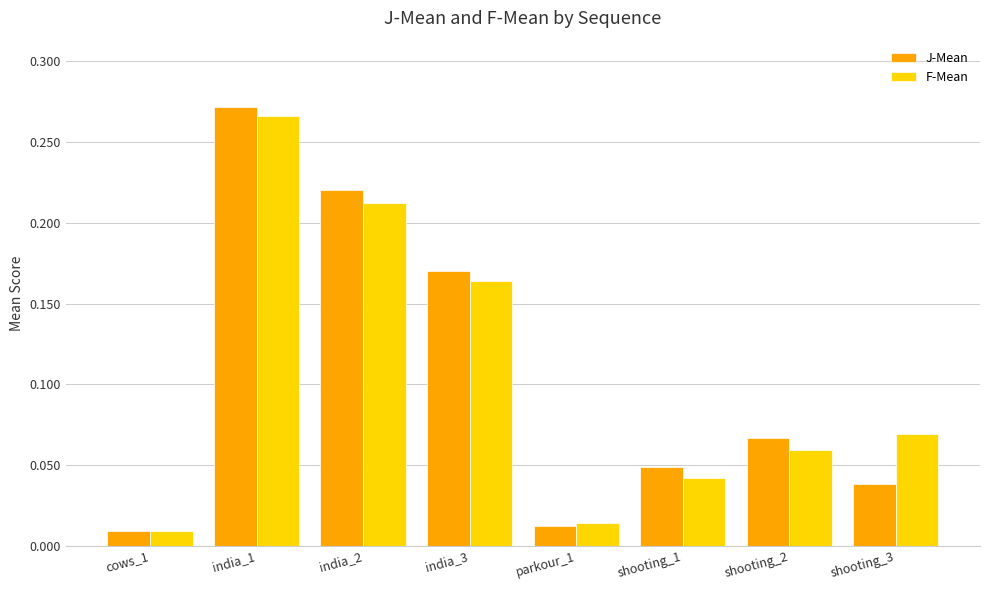

At how many categories does at least one series exceed 0?

8